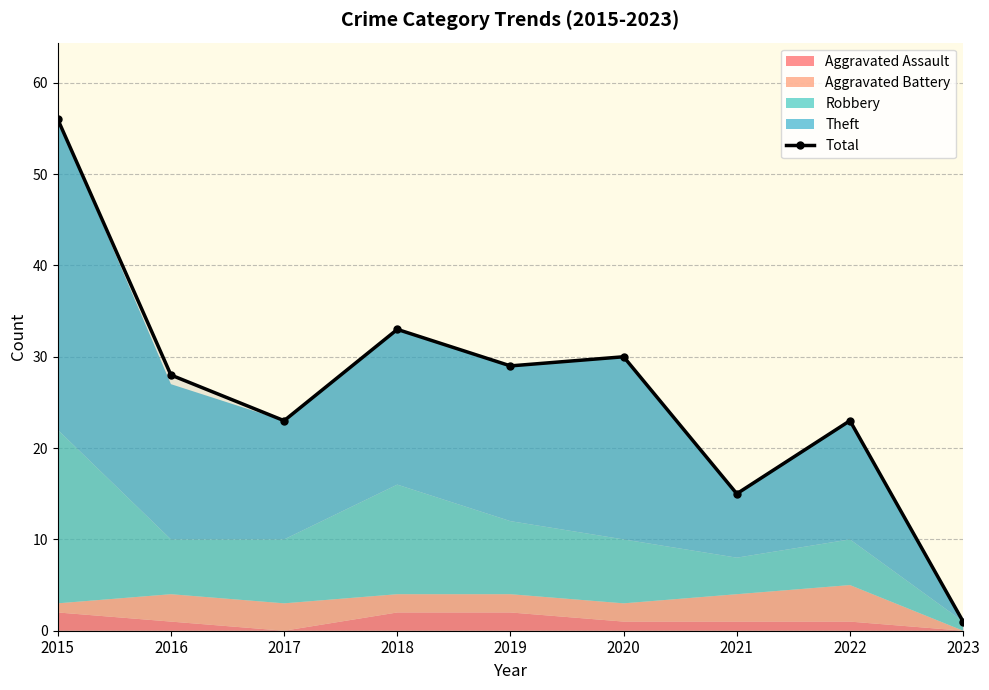

What is the difference between the maximum and minimum values?

55